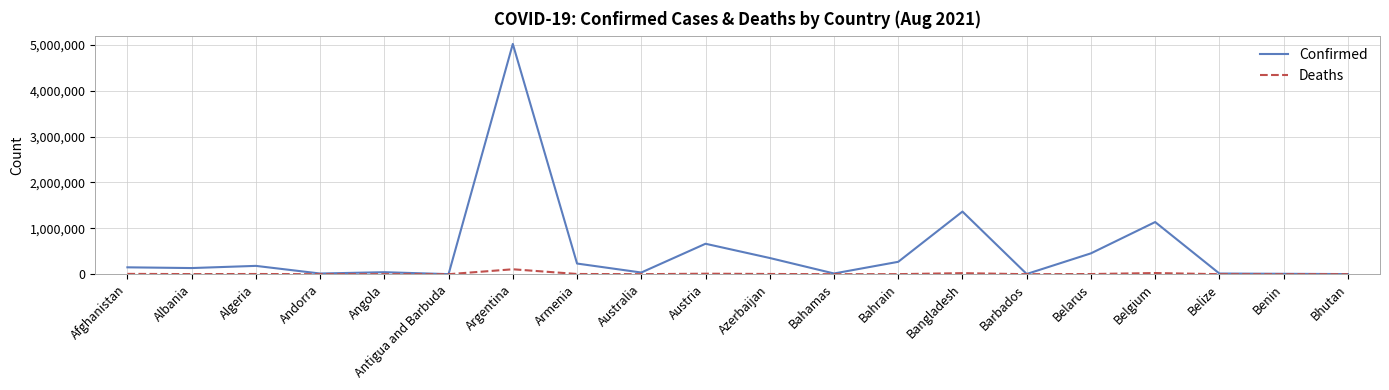

What is the sum of the Confirmed values at Belize and Bahrain?

284498